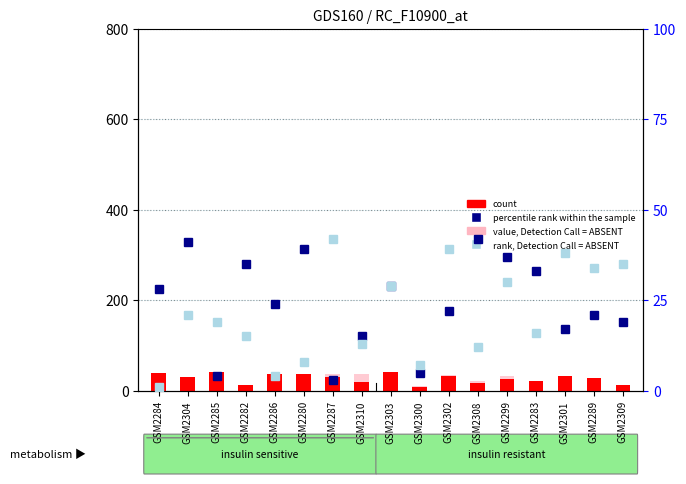

Where does the rank, Detection Call = ABSENT series first go above 19?

GSM2304